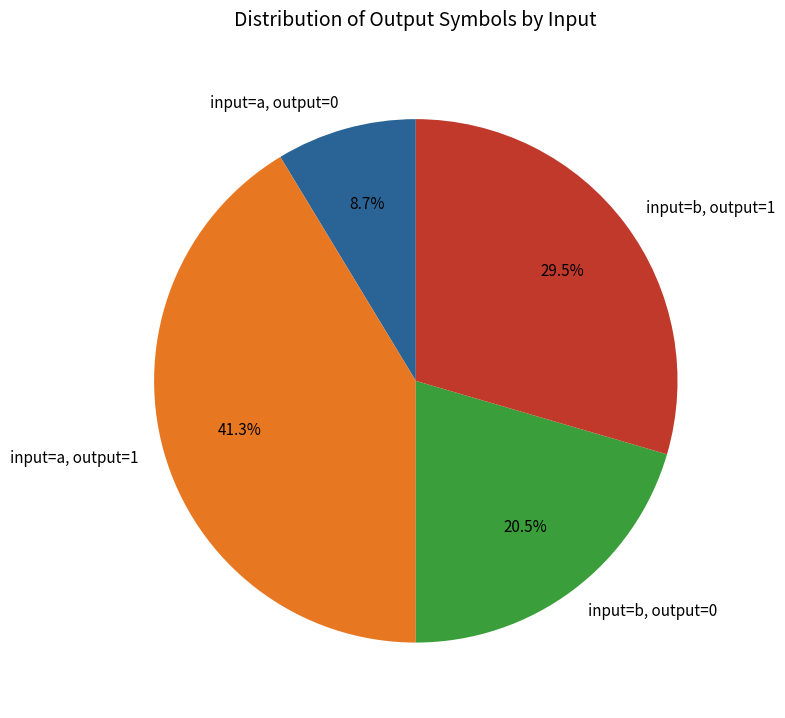

What percentage is NOT represented by input=a, output=0?

91.3%